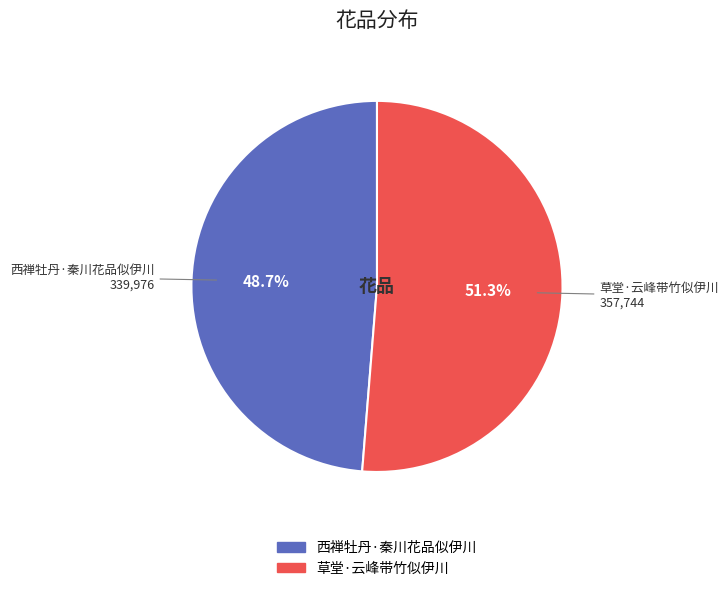

Rank the categories by value from highest to lowest.

草堂·云峰带竹似伊川, 西禅牡丹·秦川花品似伊川